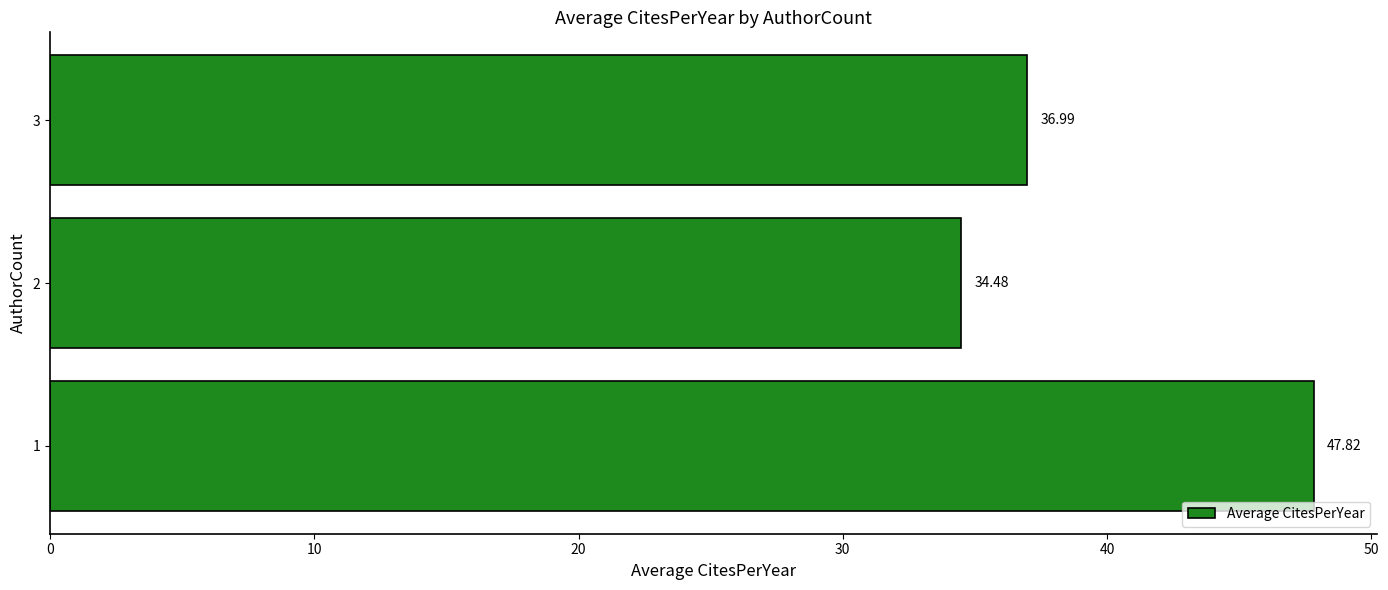

Which category has the lowest value across all series?

2